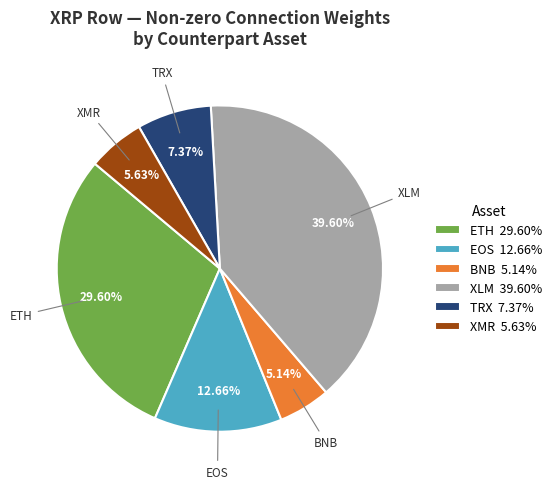

Count the number of slices in the pie.

6